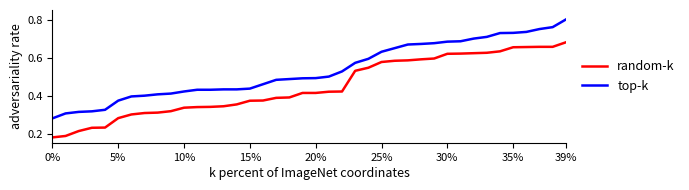

True or false: random-k and top-k cross at least once.

False